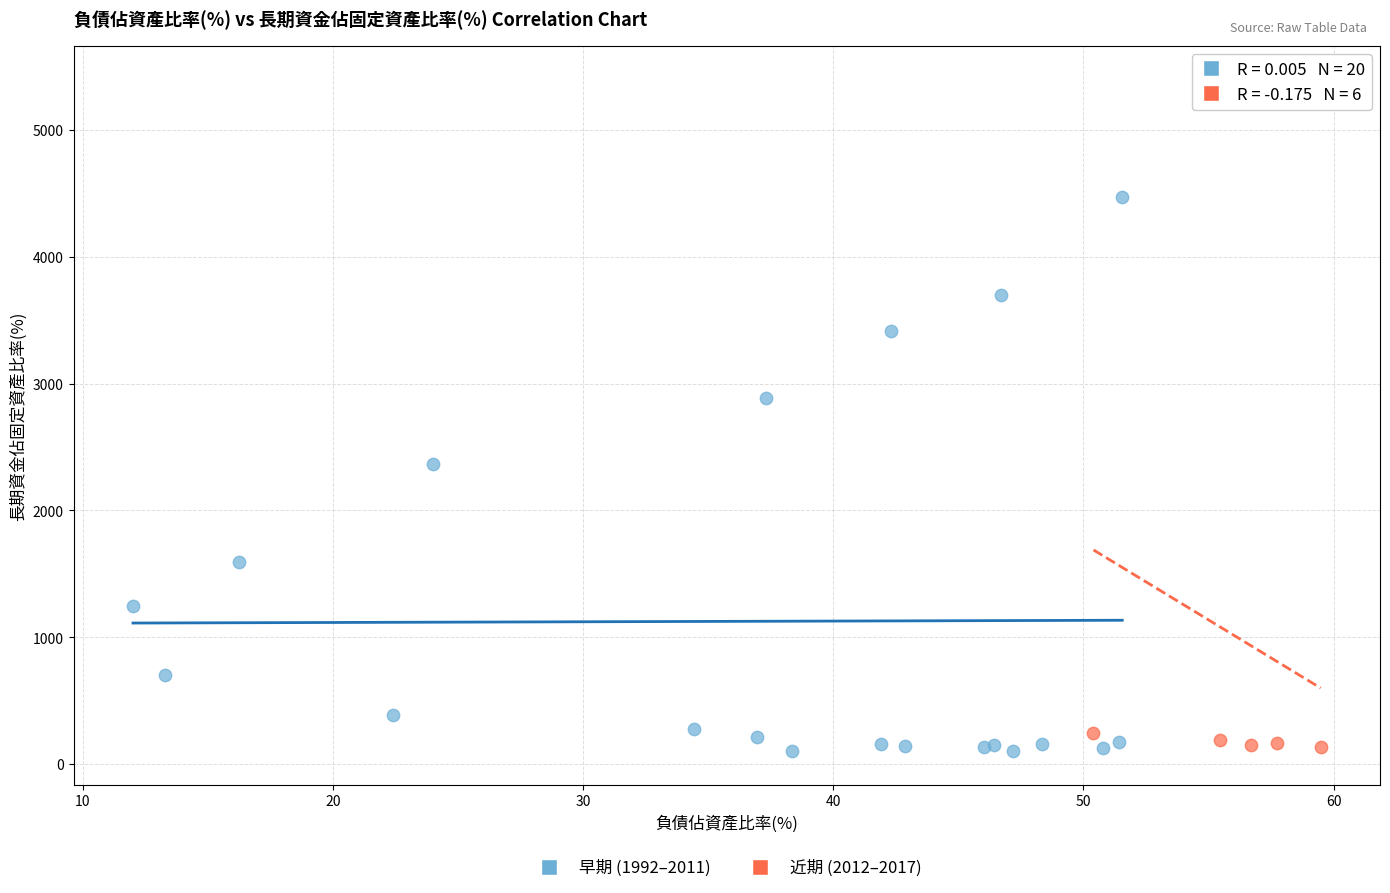

Which series has the widest spread of Y values?

近期 (2012–2017)